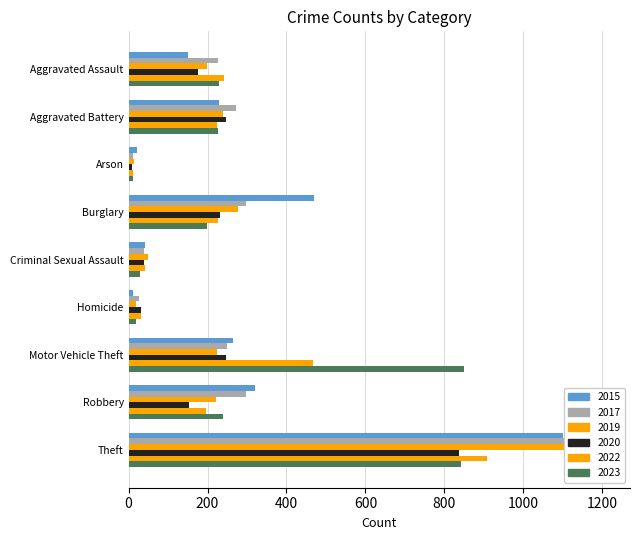

Which category has the highest value across all series?

Theft